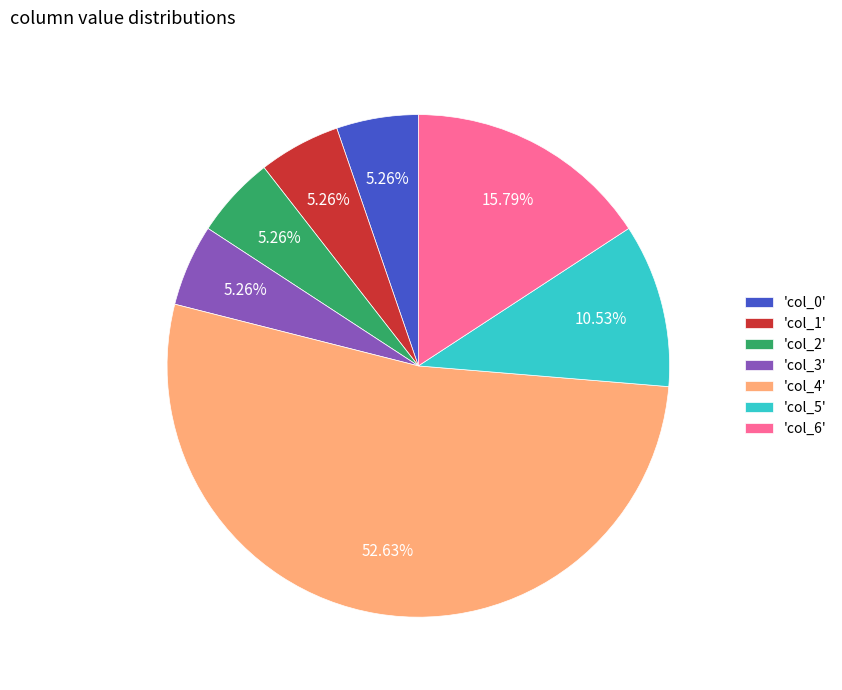

Combined, do 'col_5' and 'col_0' account for over 50%?

No